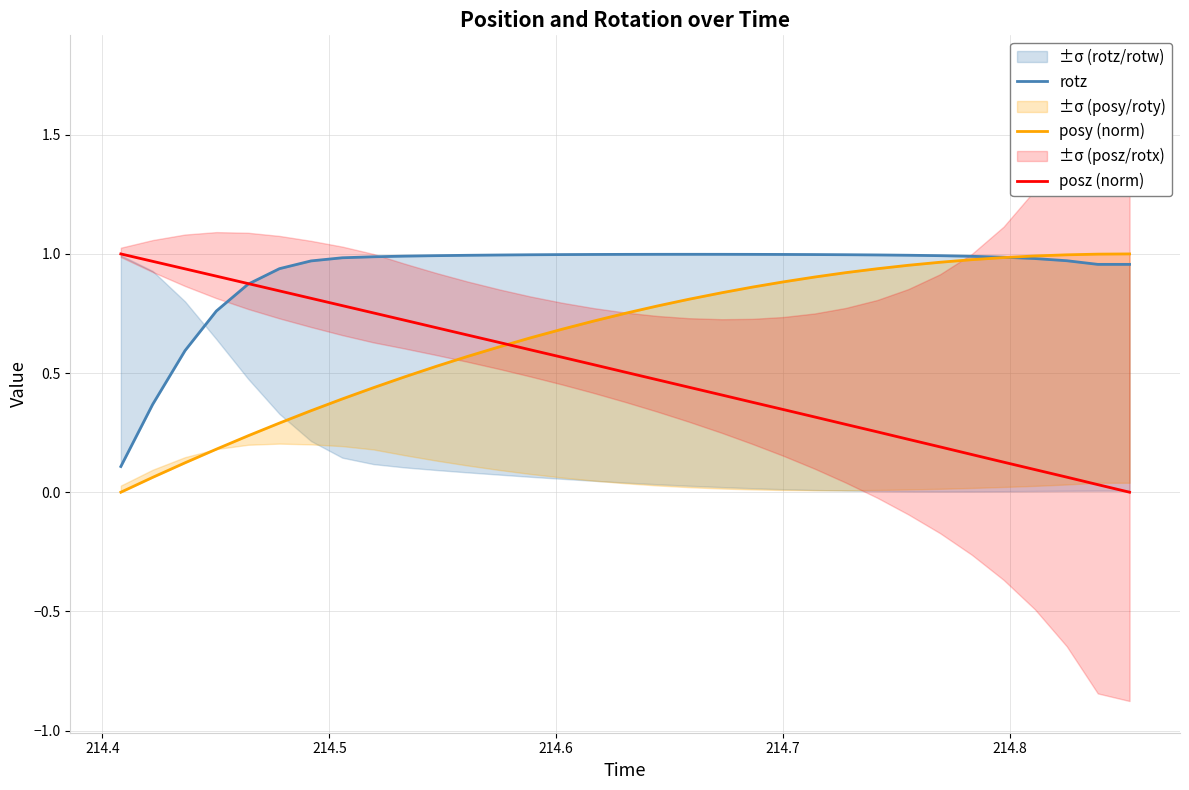

Reading right to left, extract all data points from this chart.

rotz: 1.0	1.0	1.0	1.0	1.0	1.0	1.0	1.0	1.0	1.0	1.0	1.0	1.0	1.0	1.0	1.0	1.0	1.0	1.0	1.0	1.0	1.0	1.0	1.0	1.0	1.0	1.0	0.9	0.9	0.8	0.6	0.4	0.1
posy (norm): 1.0	1.0	1.0	1.0	1.0	1.0	1.0	1.0	0.9	0.9	0.9	0.9	0.9	0.8	0.8	0.8	0.8	0.7	0.7	0.6	0.6	0.6	0.5	0.5	0.4	0.4	0.3	0.3	0.2	0.2	0.1	0.1	0.0
posz (norm): 0.0	0.0	0.1	0.1	0.1	0.2	0.2	0.2	0.3	0.3	0.3	0.3	0.4	0.4	0.4	0.5	0.5	0.5	0.6	0.6	0.6	0.7	0.7	0.7	0.8	0.8	0.8	0.8	0.9	0.9	0.9	1.0	1.0